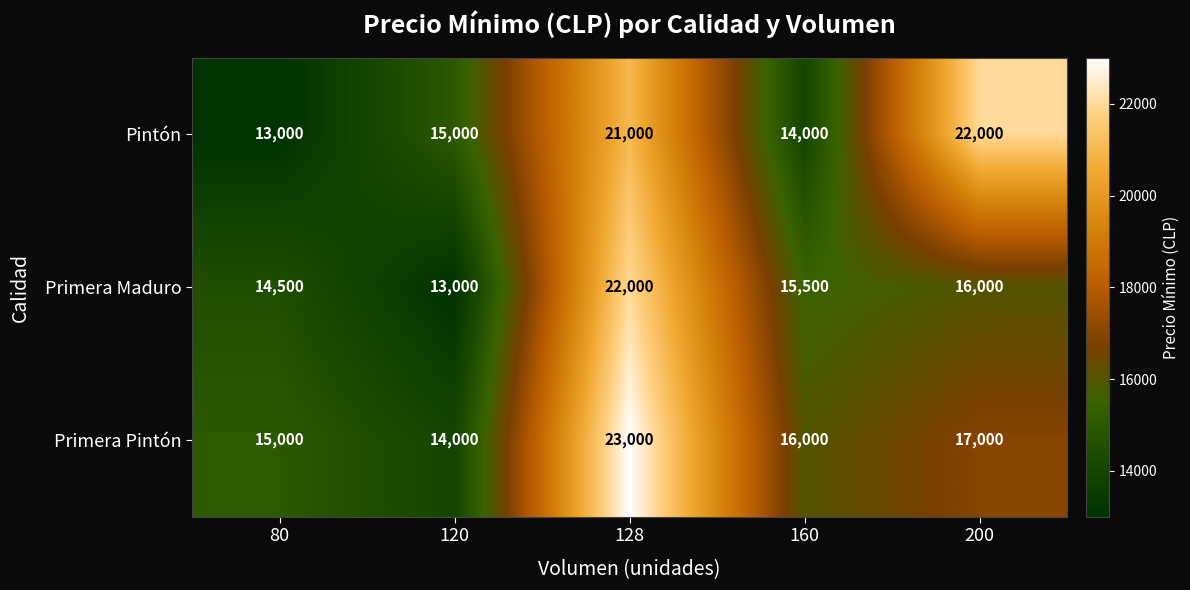

What is the greatest value displayed?

23000